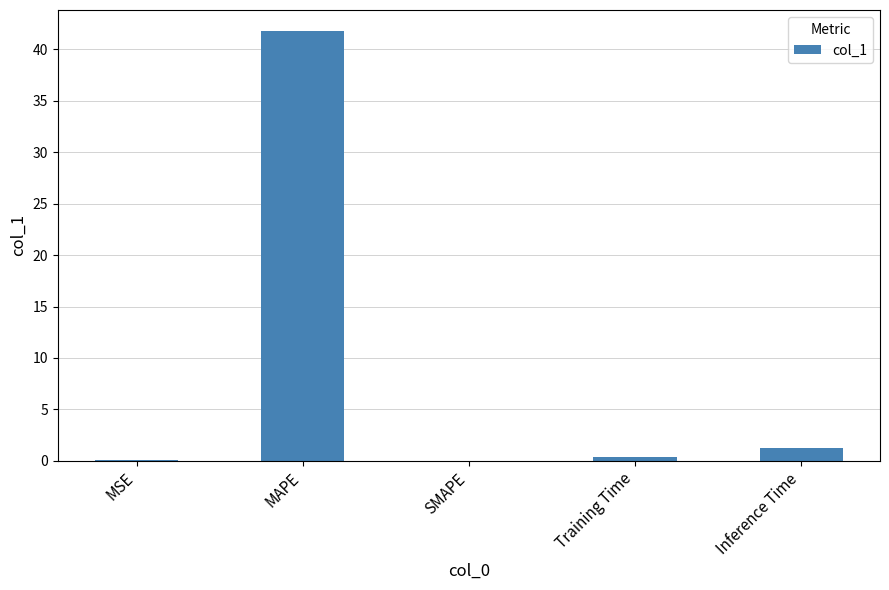

Are the bars grouped side by side (vs. stacked)?

No